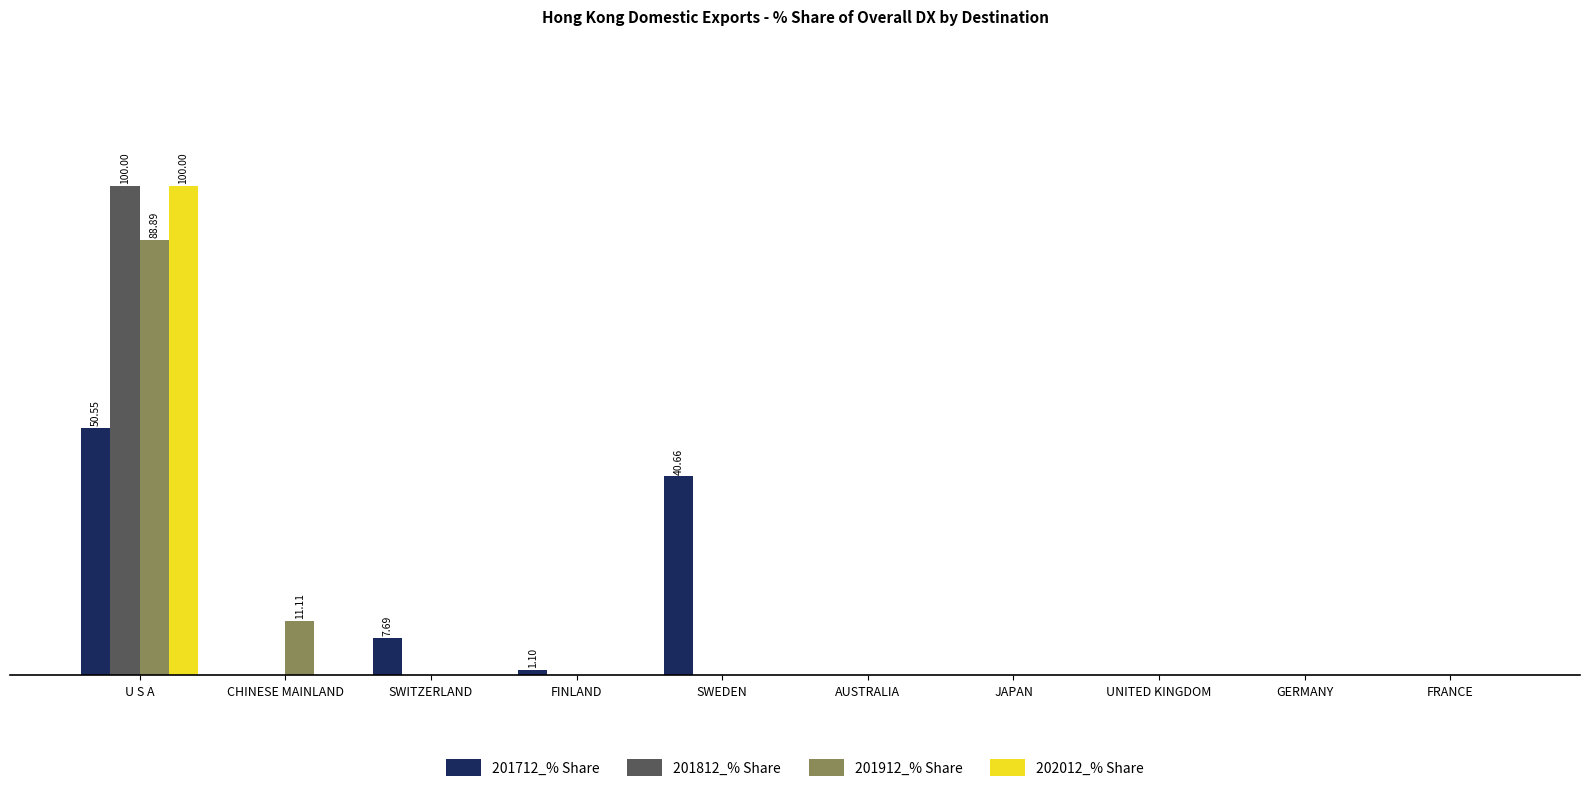

What are all the series names shown in the legend?

201712_% Share, 201812_% Share, 201912_% Share, 202012_% Share